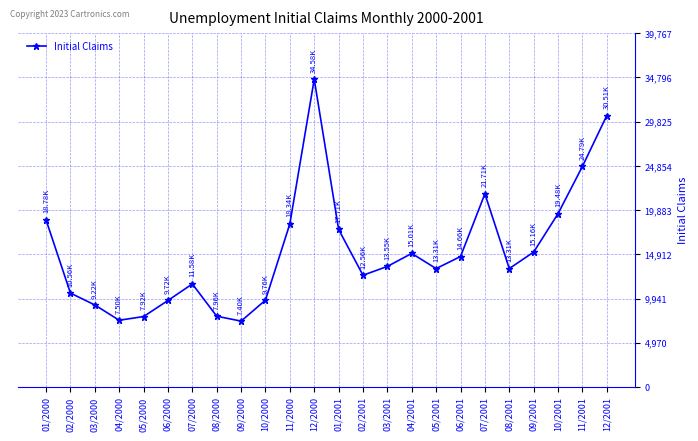

How many points are lower than both their immediate neighbors (excluding endpoints)?

5